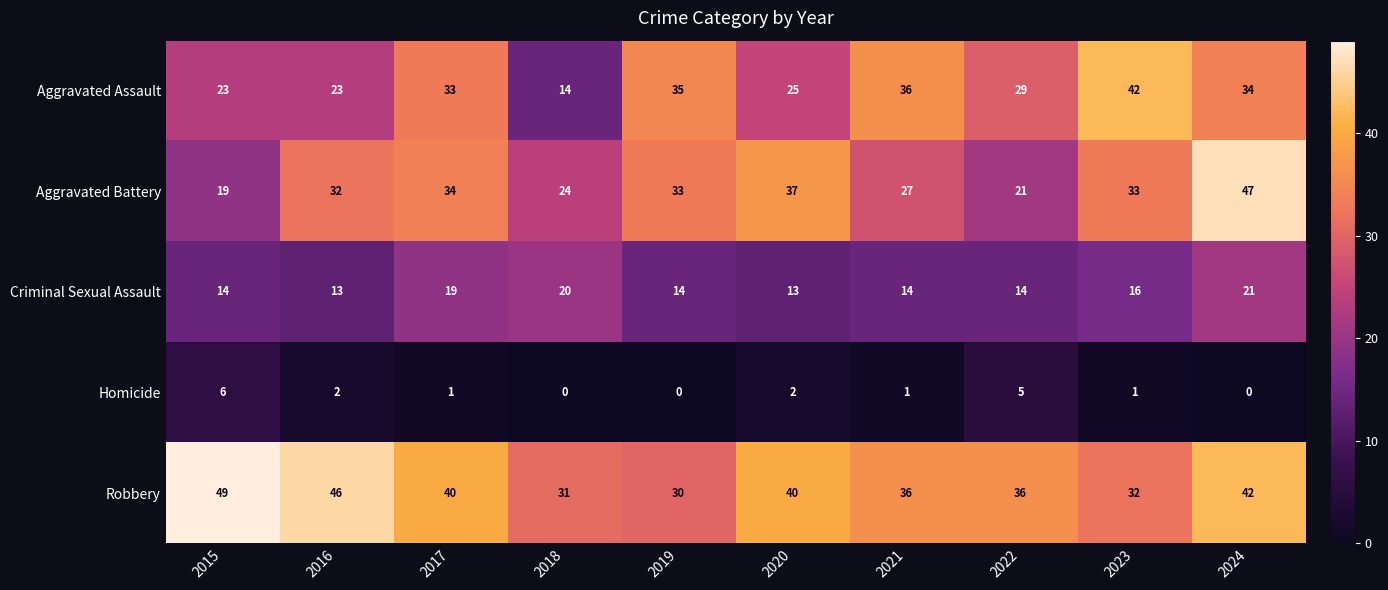

Rank the series by their maximum value, from highest to lowest.

Robbery, Aggravated Battery, Aggravated Assault, Criminal Sexual Assault, Homicide